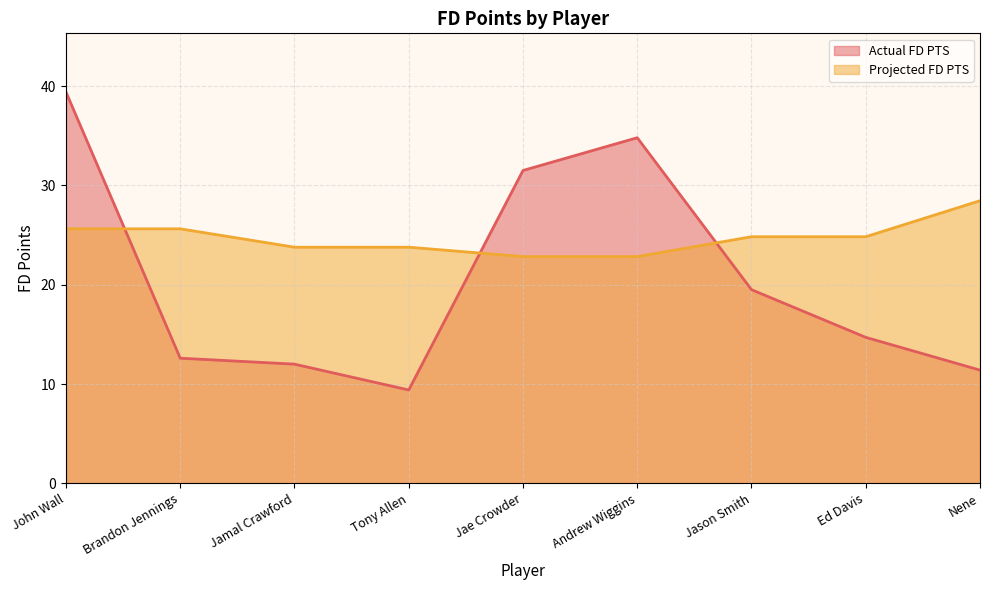

Rank the categories by Actual FD PTS value from highest to lowest.

John Wall, Andrew Wiggins, Jae Crowder, Jason Smith, Ed Davis, Brandon Jennings, Jamal Crawford, Nene, Tony Allen